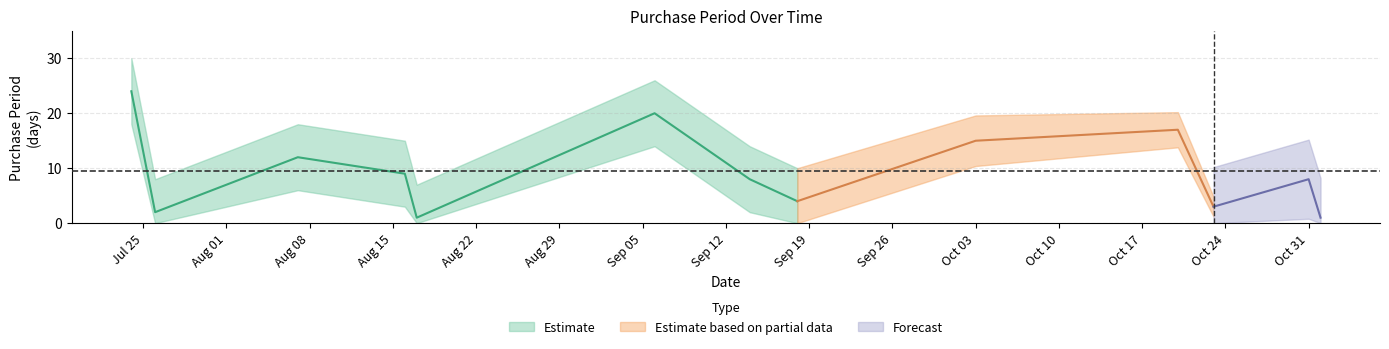

Between 2017-11-01 and 2017-07-26, which is larger?

2017-07-26